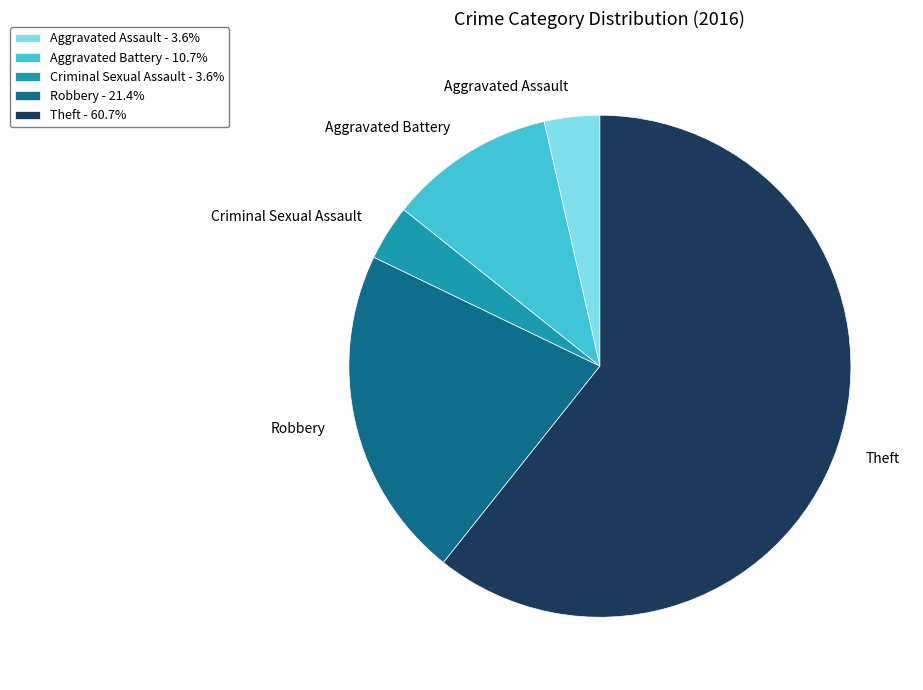

Approximately how many times larger is the value at Aggravated Battery compared to Criminal Sexual Assault?

3.0